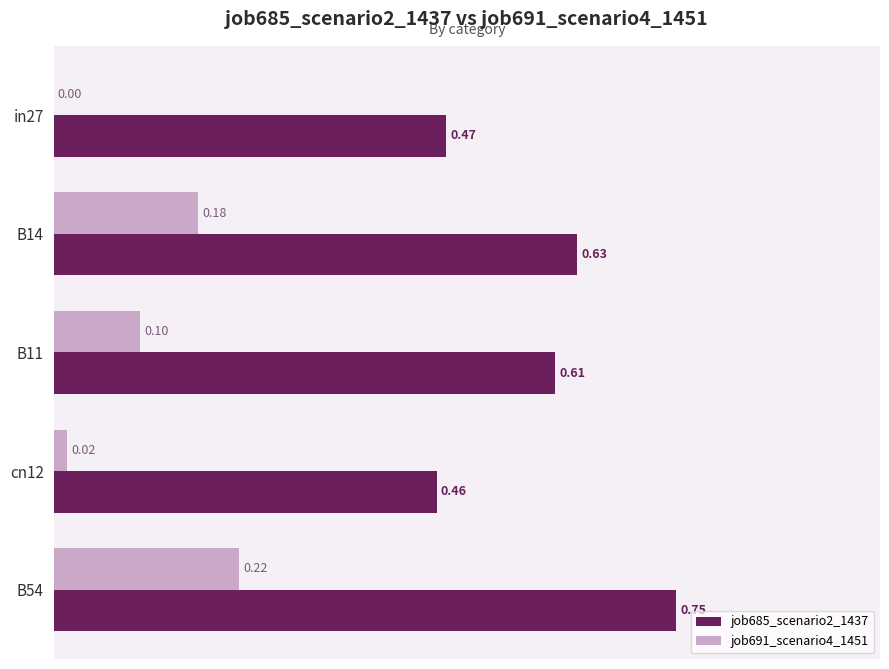

Is the value of job685_scenario2_1437 at B54 greater than the value of job691_scenario4_1451 at cn12?

Yes